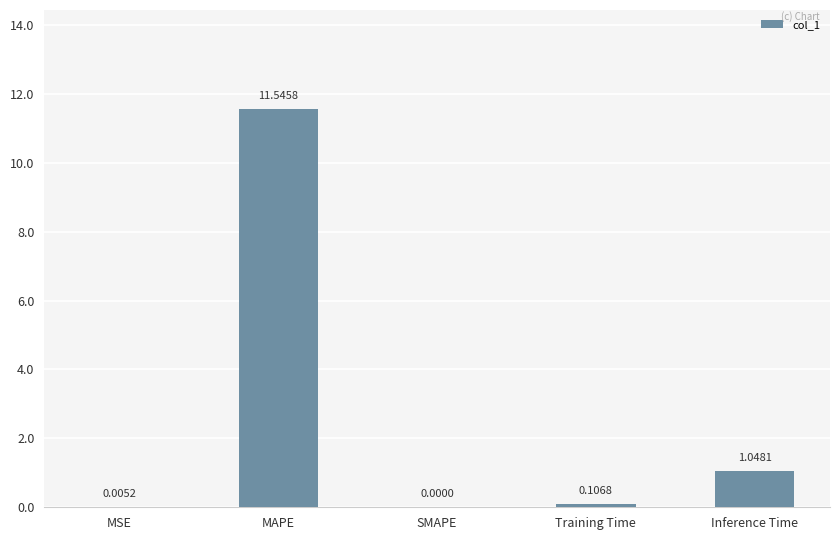

Which label corresponds to the largest value in the chart?

MAPE